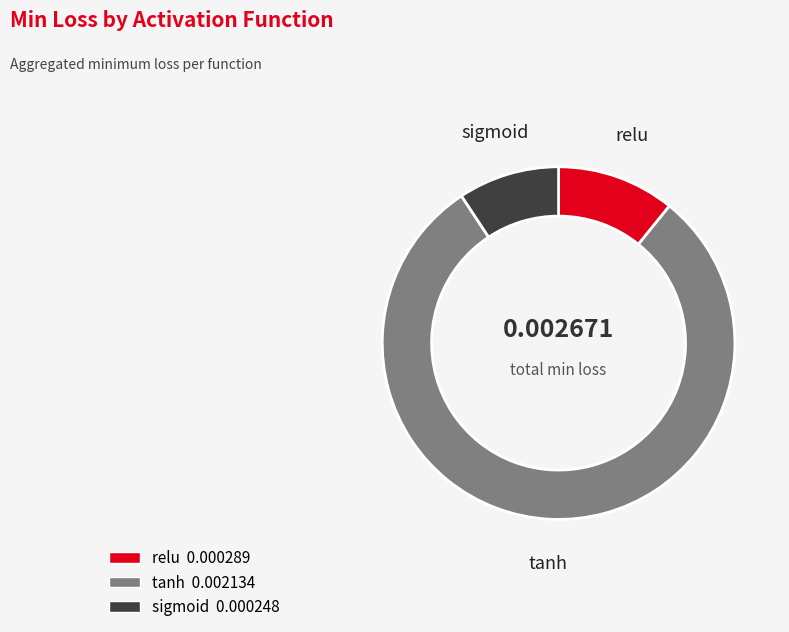

Rank the categories by value from highest to lowest.

tanh, relu, sigmoid